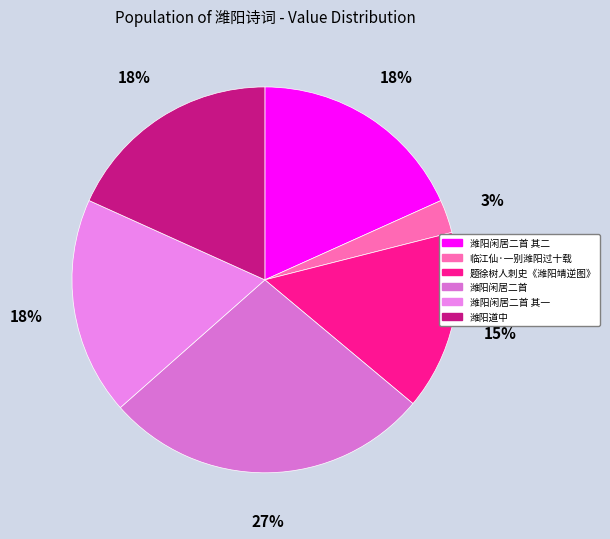

How many segments does this pie chart have?

6